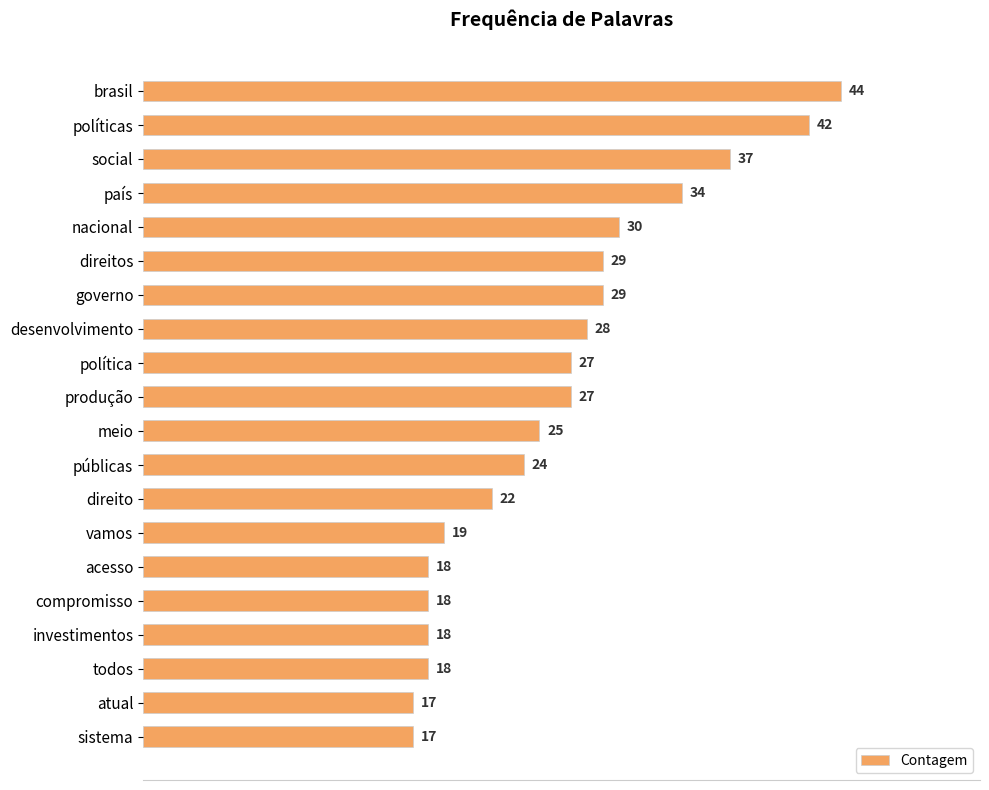

What is the maximum value shown in the chart?

44